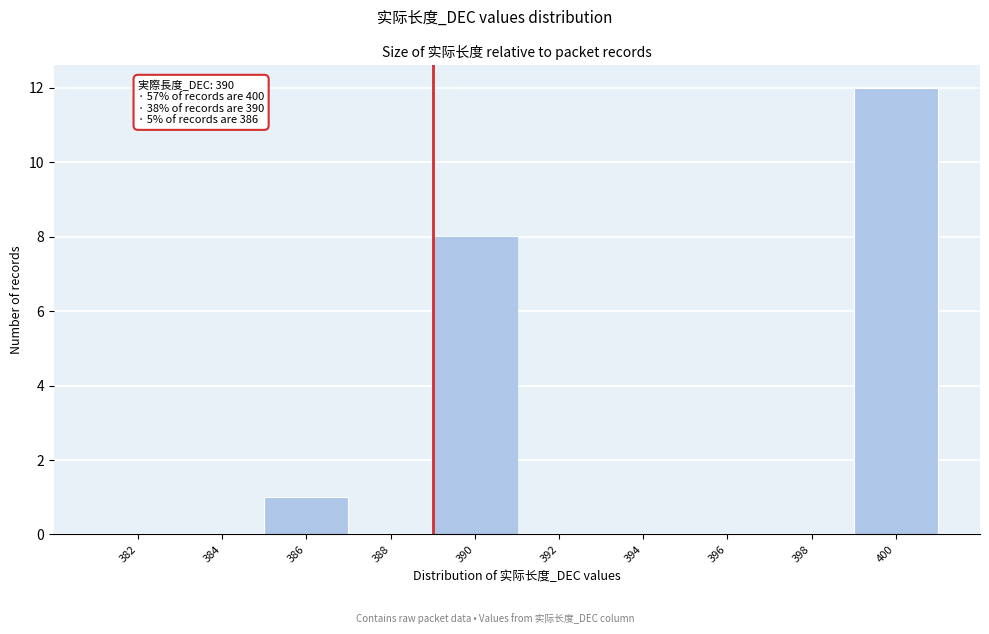

Reading left to right, what are all the values shown in this chart?

382=0	384=0	386=1	388=0	390=8	392=0	394=0	396=0	398=0	400=12